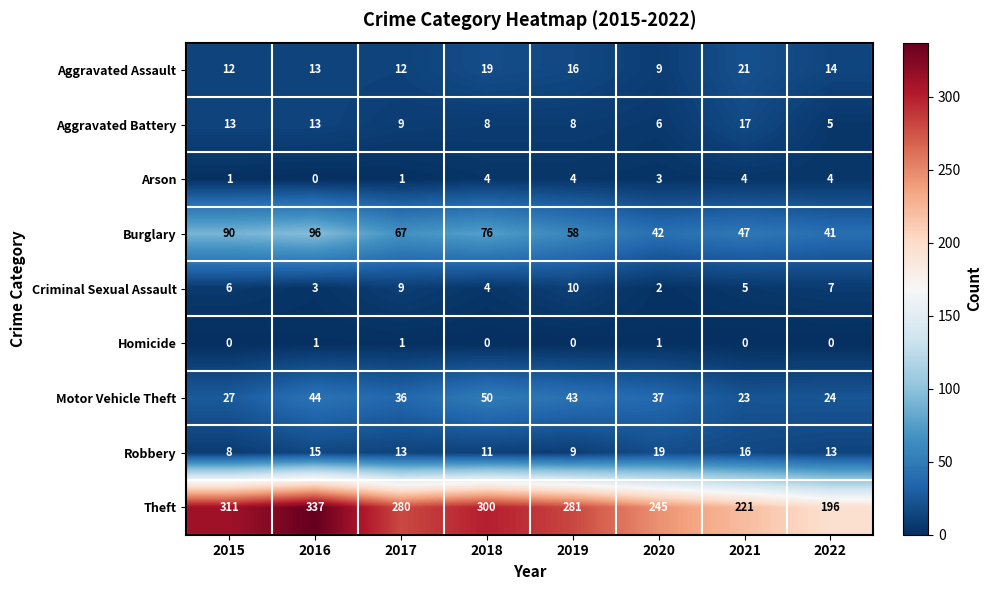

What is the difference between the maximum and minimum values in the Motor Vehicle Theft series?

27